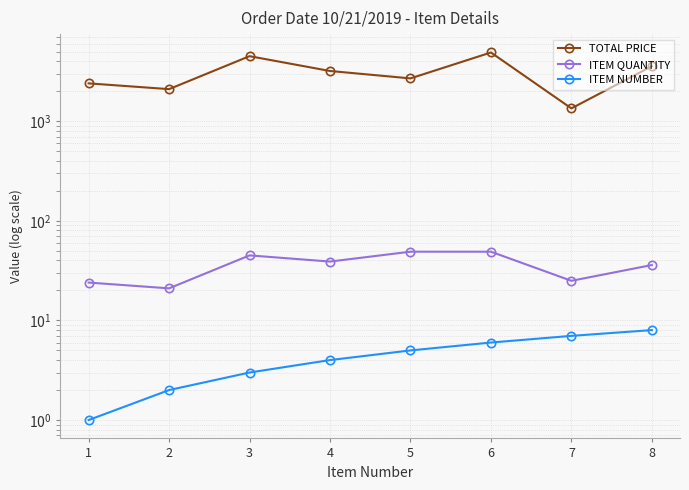

Which series has the widest spread of values?

TOTAL PRICE